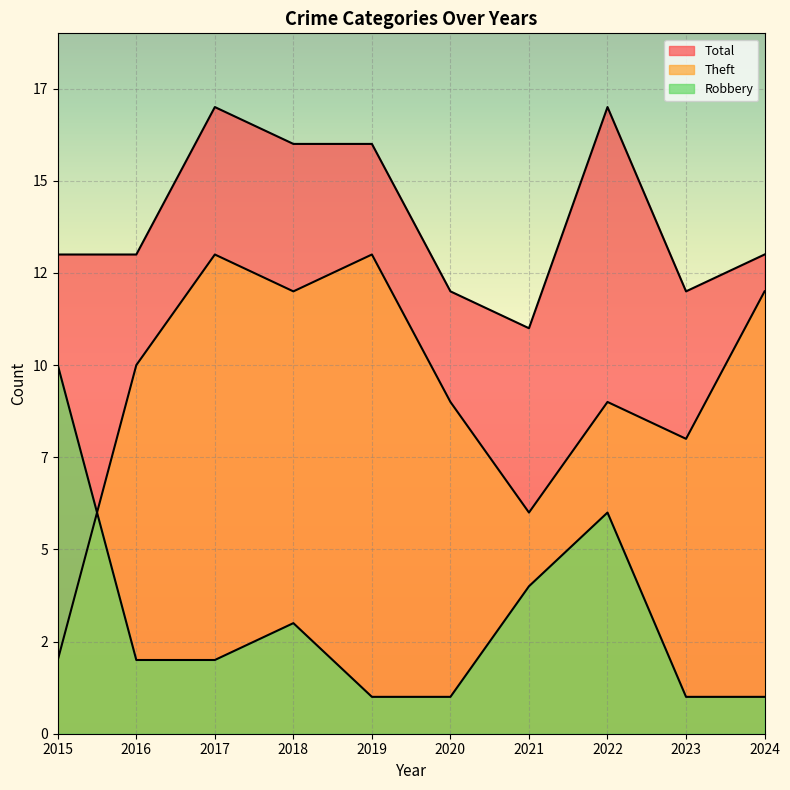

What is the maximum value shown in the chart?

17